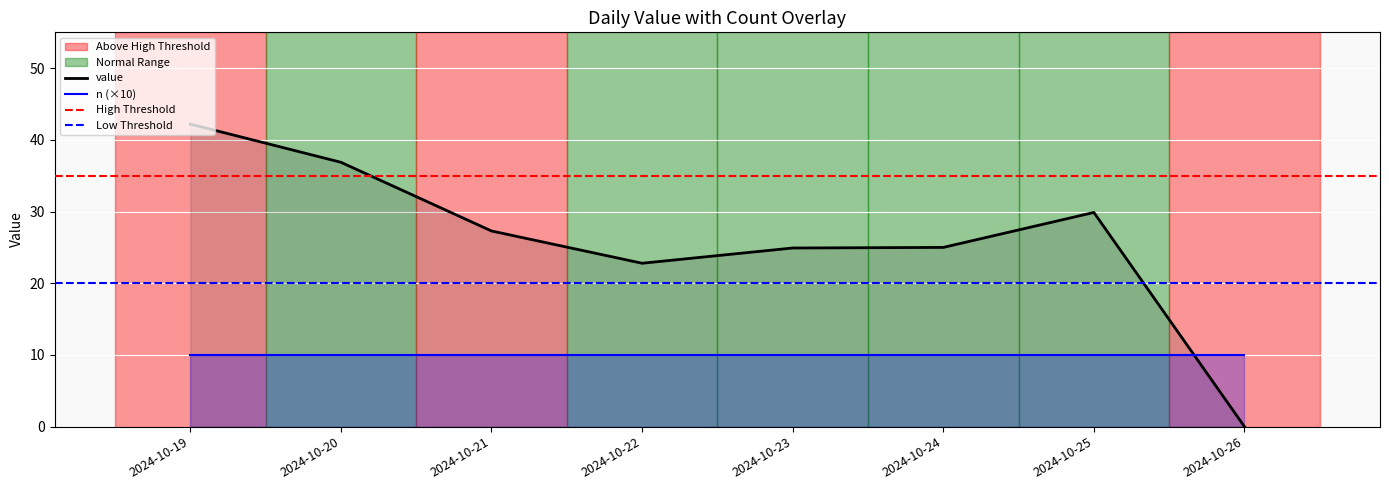

Reading right to left, extract all data points from this chart.

value: 2024-10-26=0.0	2024-10-25=29.9	2024-10-24=25.0	2024-10-23=24.9	2024-10-22=22.8	2024-10-21=27.3	2024-10-20=36.9	2024-10-19=42.2
n: 2024-10-26=10.0	2024-10-25=10.0	2024-10-24=10.0	2024-10-23=10.0	2024-10-22=10.0	2024-10-21=10.0	2024-10-20=10.0	2024-10-19=10.0